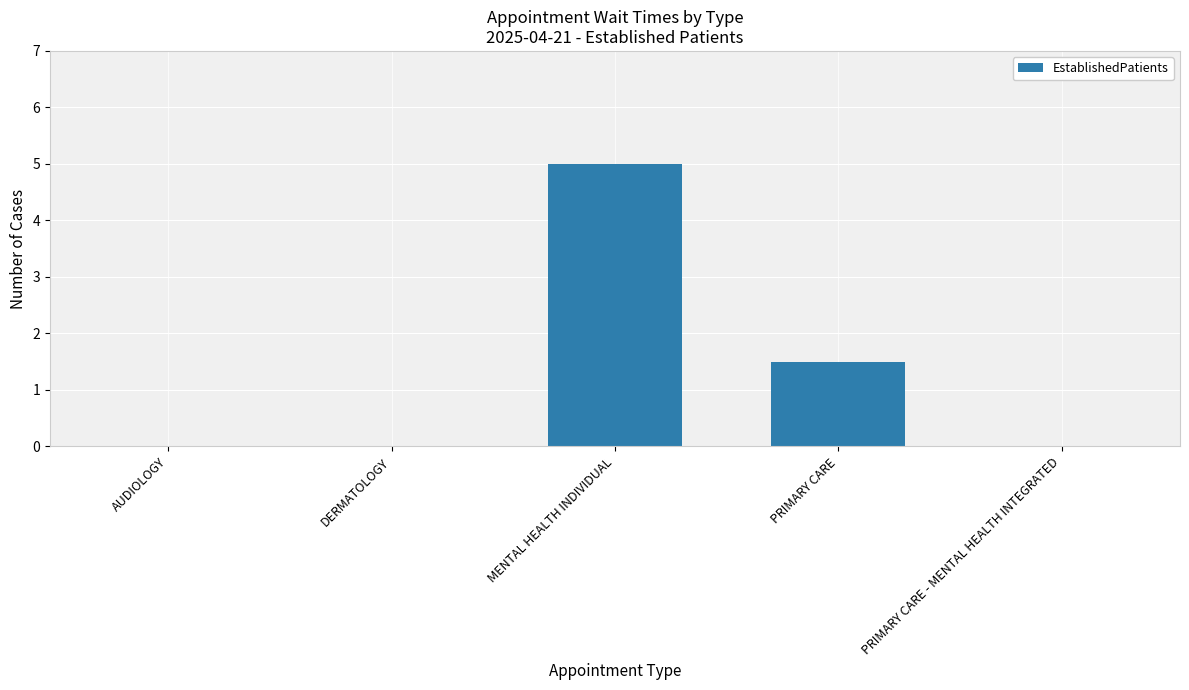

True or false: the data shows 0.0 at DERMATOLOGY.

True